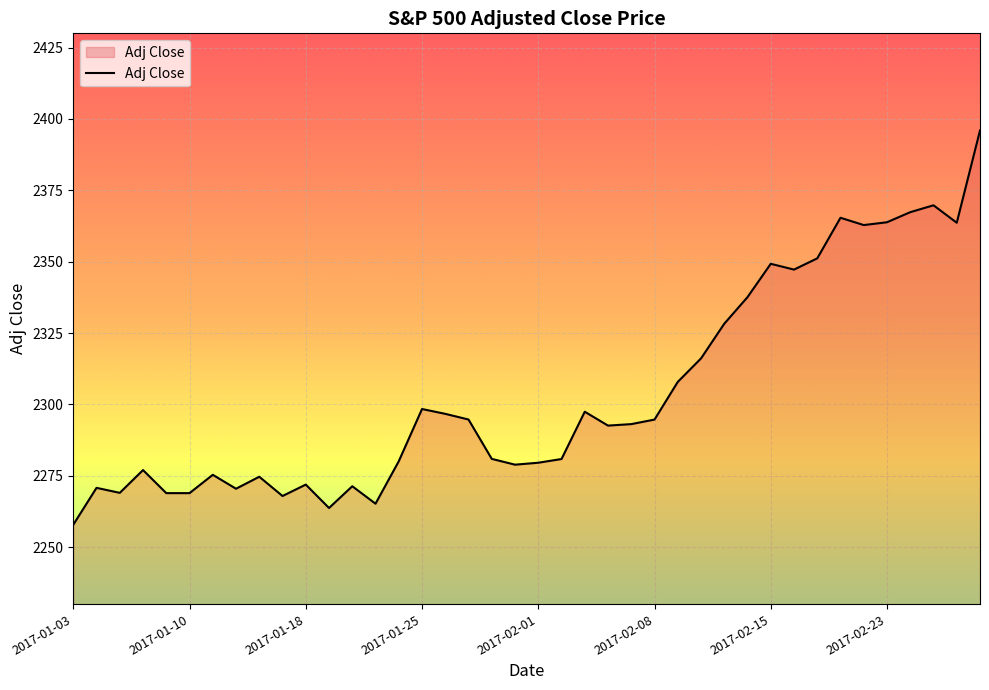

What is the difference between the maximum and minimum values?

138.1